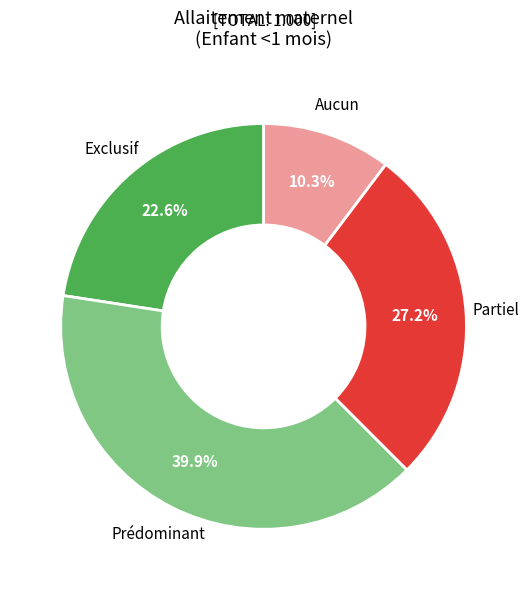

Is there any slice that represents more than half of the pie?

No